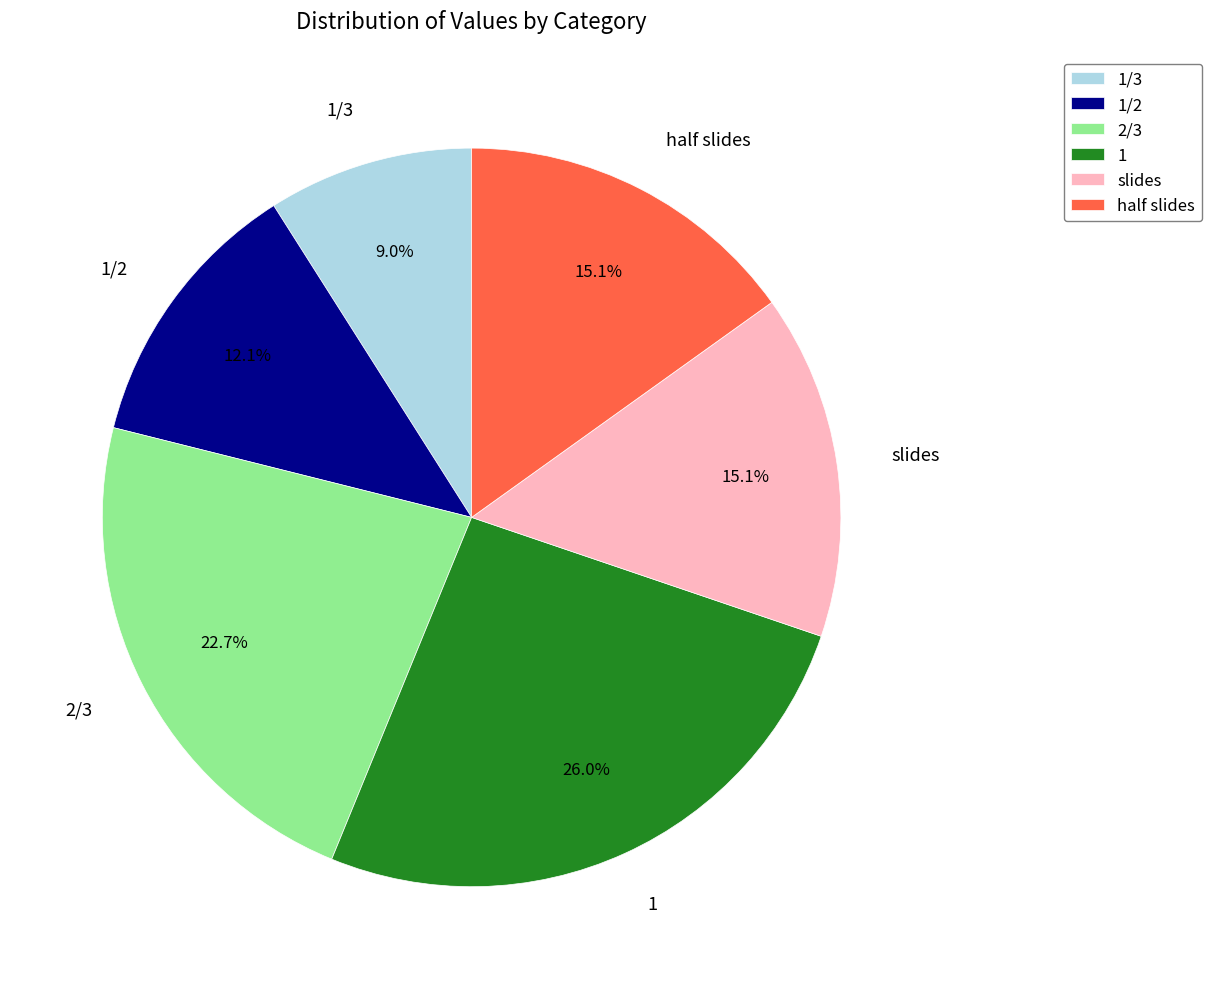

To the nearest percent, what is the average slice percentage?

17%